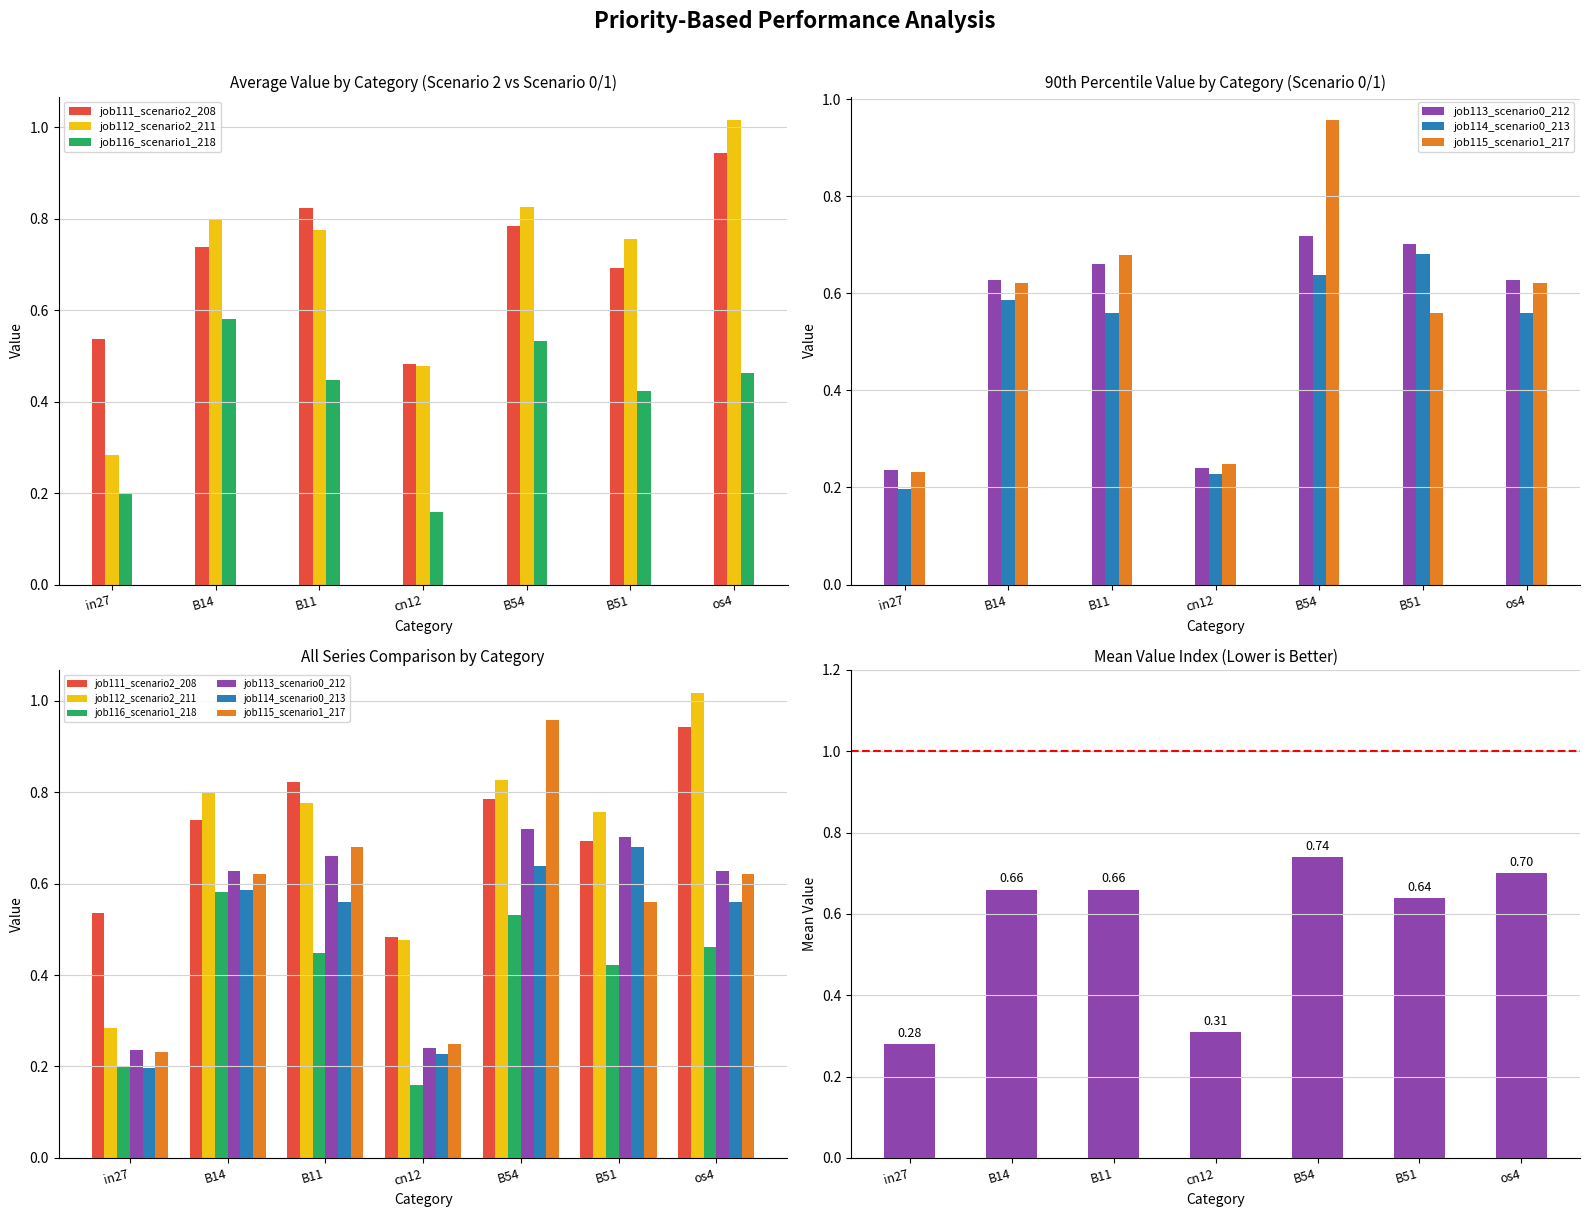

The job114_scenario0_213 series shows 0.9 at B11. True or false?

False